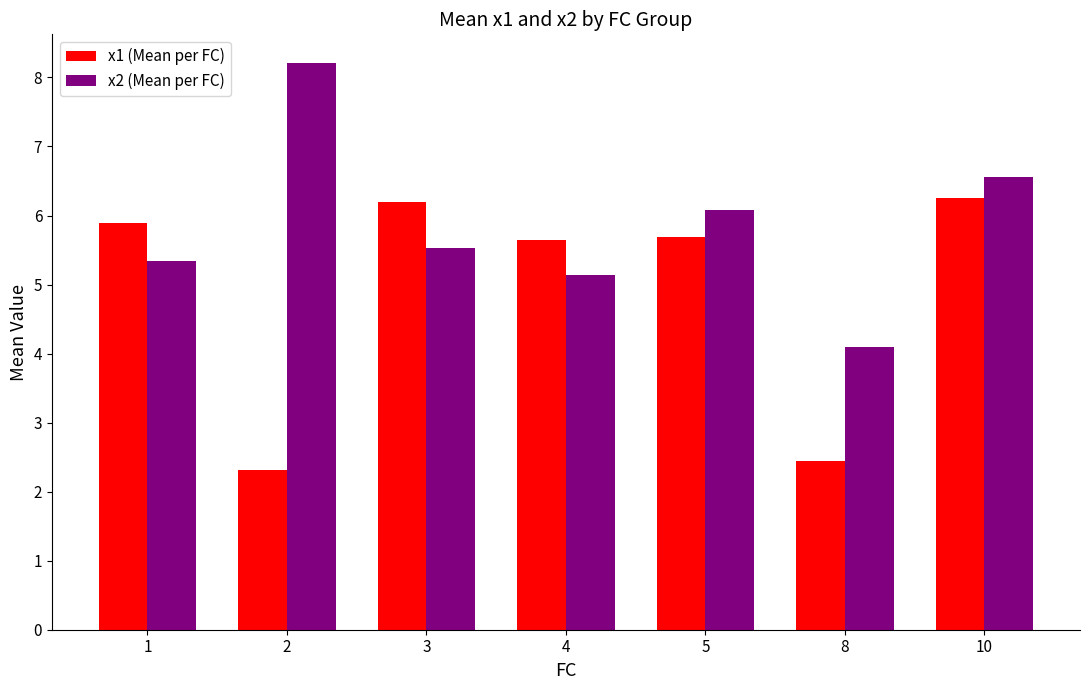

How many data points in x2 (Mean per FC) are above 5?

6